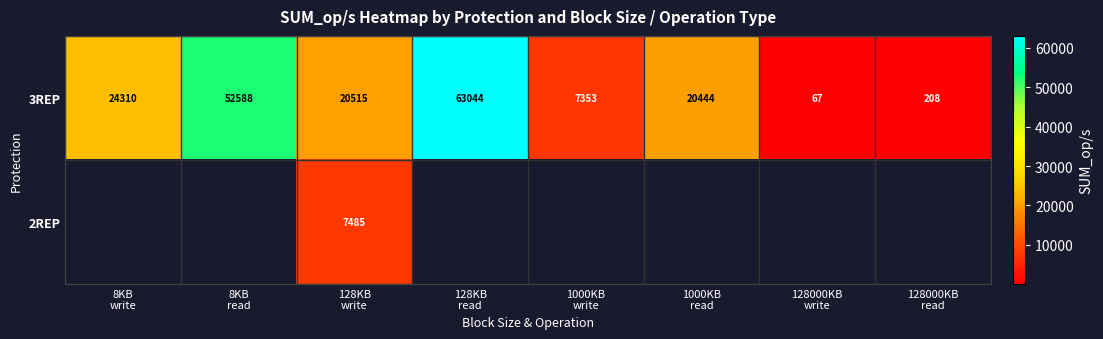

What is the average value of the row_0 series?

23566.0